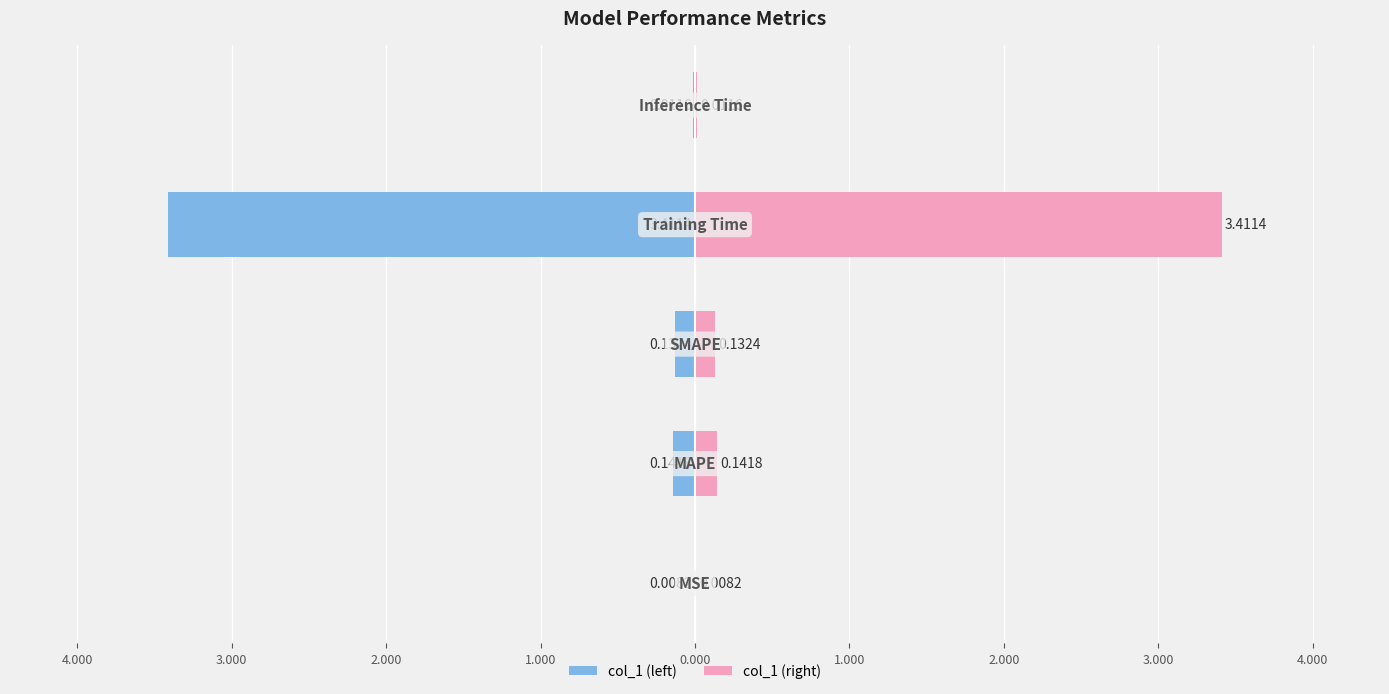

How many bars are there in each group?

2